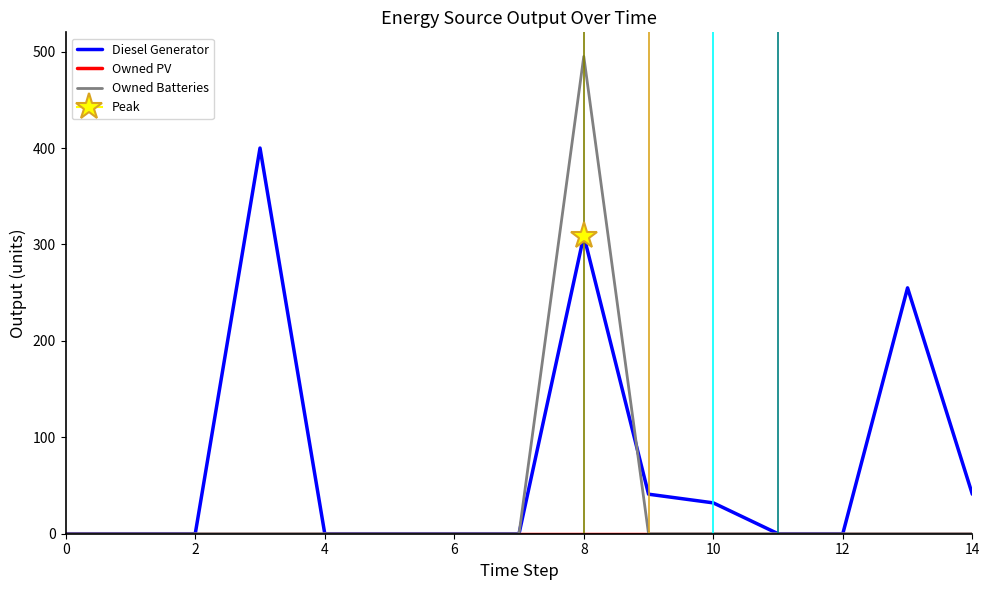

What is the average value of the Diesel Generator series?

72